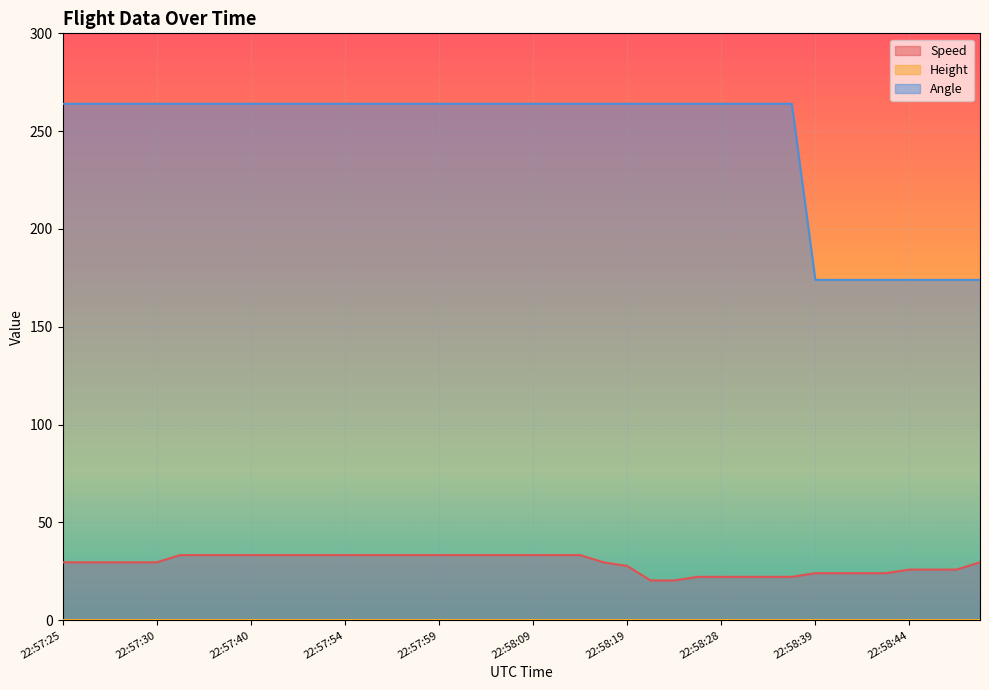

Reading left to right, list all the values displayed in this chart.

Speed: 29.6	29.6	29.6	29.6	29.6	33.3	33.3	33.3	33.3	33.3	33.3	33.3	33.3	33.3	33.3	33.3	33.3	33.3	33.3	33.3	33.3	33.3	33.3	29.6	27.8	20.4	20.4	22.2	22.2	22.2	22.2	22.2	24.1	24.1	24.1	24.1	25.9	25.9	25.9	29.6
Angle: 264.0	264.0	264.0	264.0	264.0	264.0	264.0	264.0	264.0	264.0	264.0	264.0	264.0	264.0	264.0	264.0	264.0	264.0	264.0	264.0	264.0	264.0	264.0	264.0	264.0	264.0	264.0	264.0	264.0	264.0	264.0	264.0	174.0	174.0	174.0	174.0	174.0	174.0	174.0	174.0